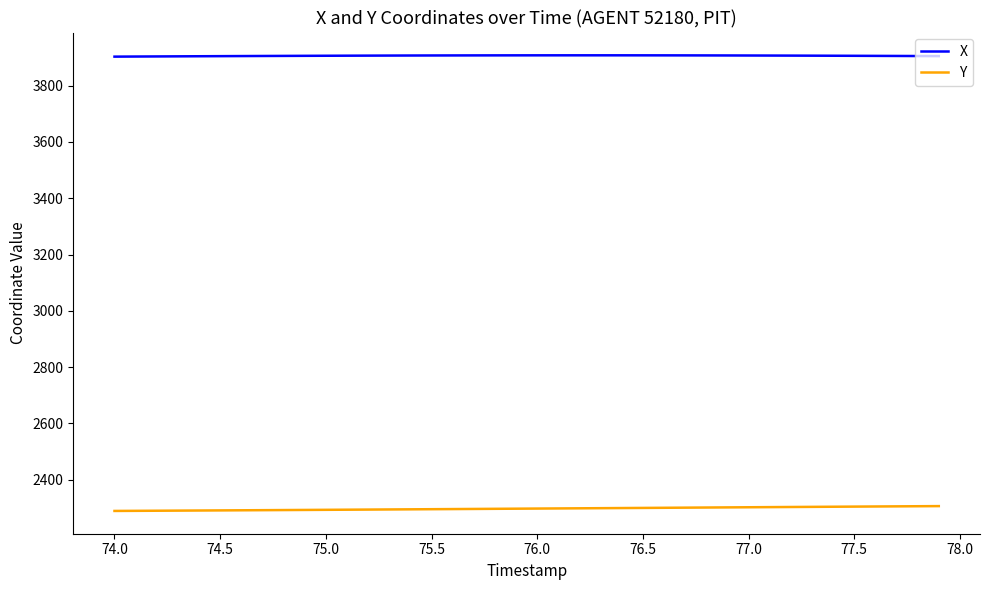

Count the number of data series in this chart.

2